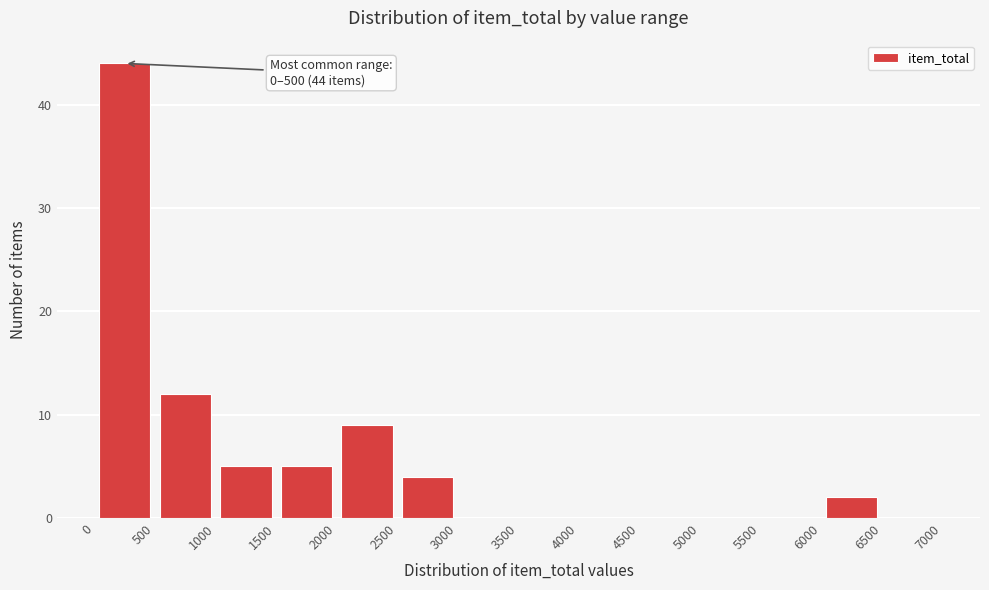

Which range on the x-axis has the tallest bar?

0 to 500